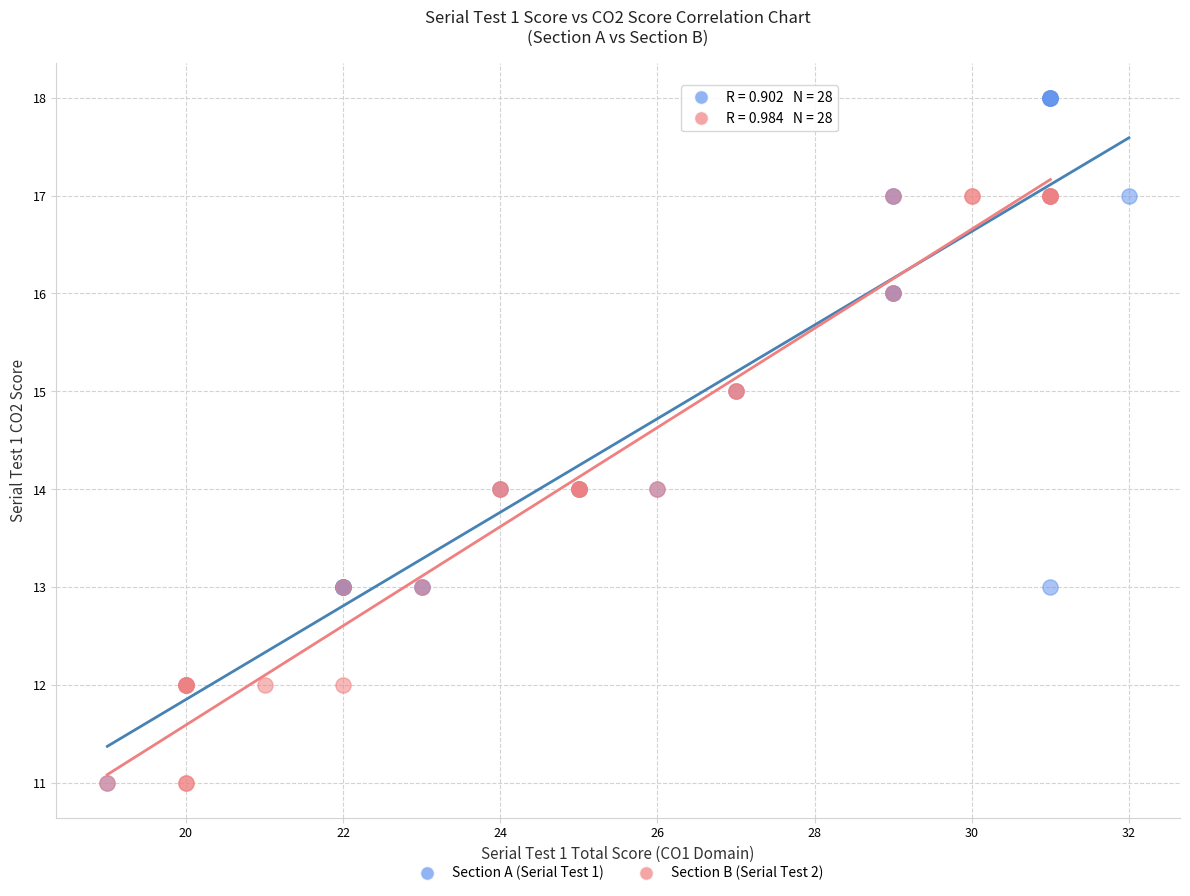

What are all the series names shown in the legend?

Section A (Serial Test 1), Section B (Serial Test 2)